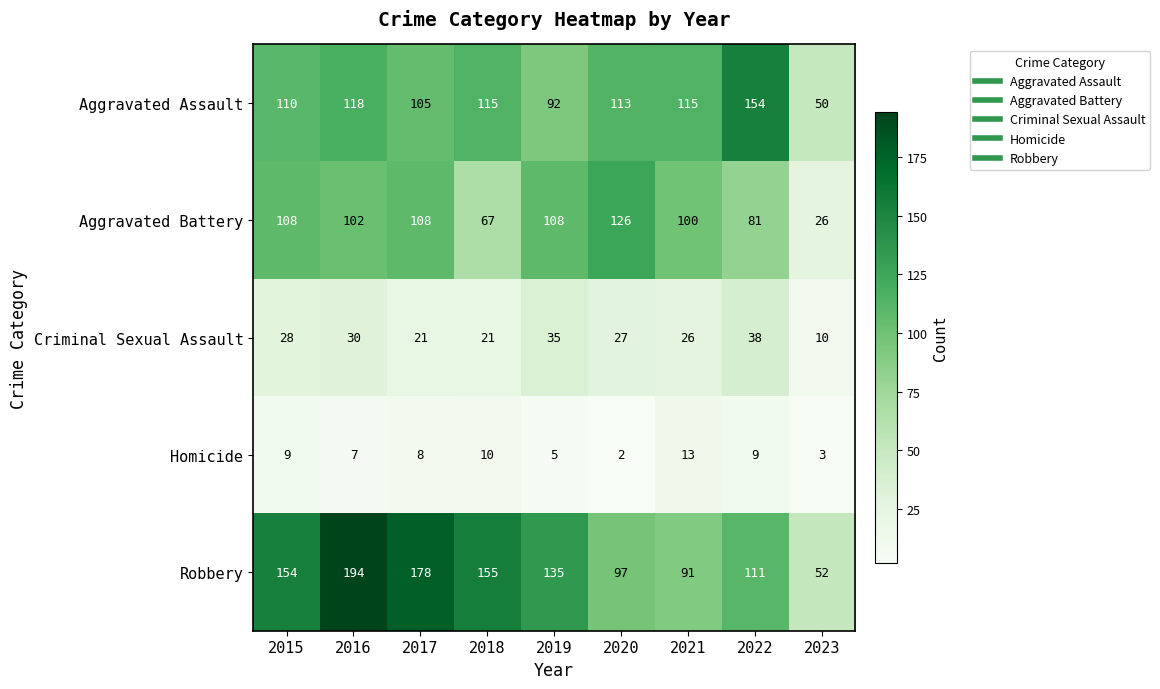

At how many categories does at least one series exceed 10?

9